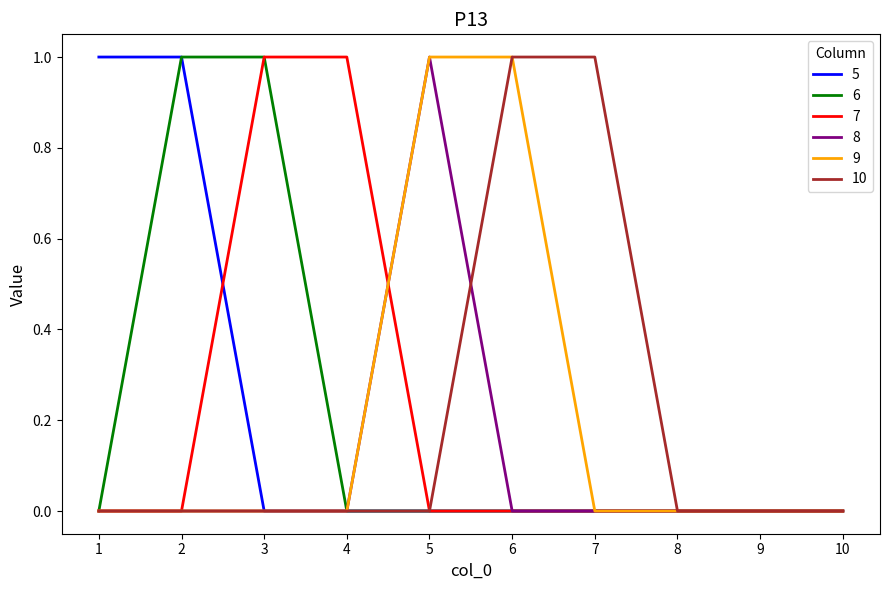

Which series changed the most between 7 and 8?

10